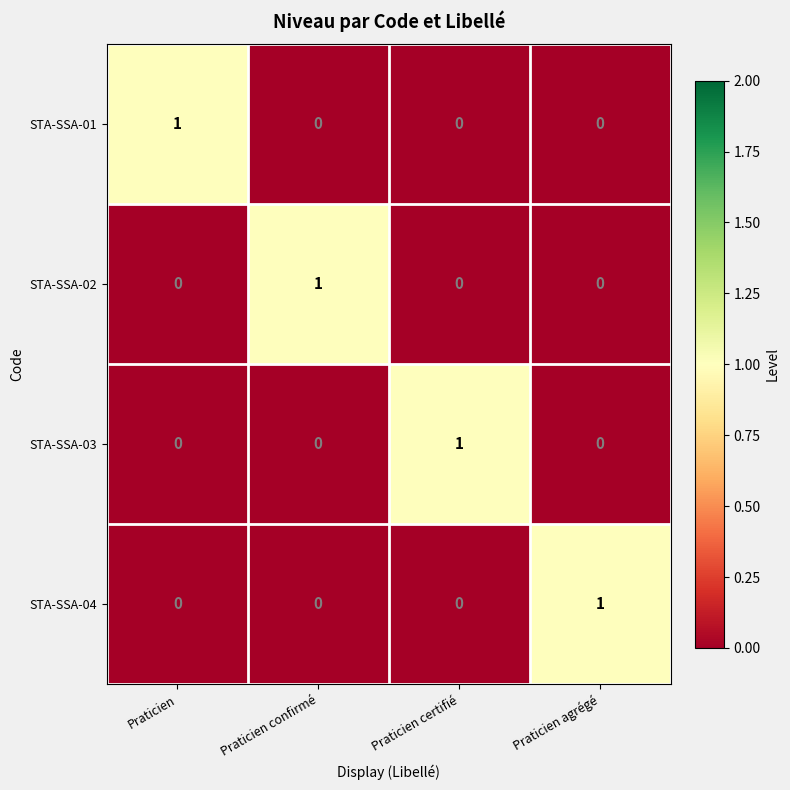

At how many categories does at least one series exceed 0?

4